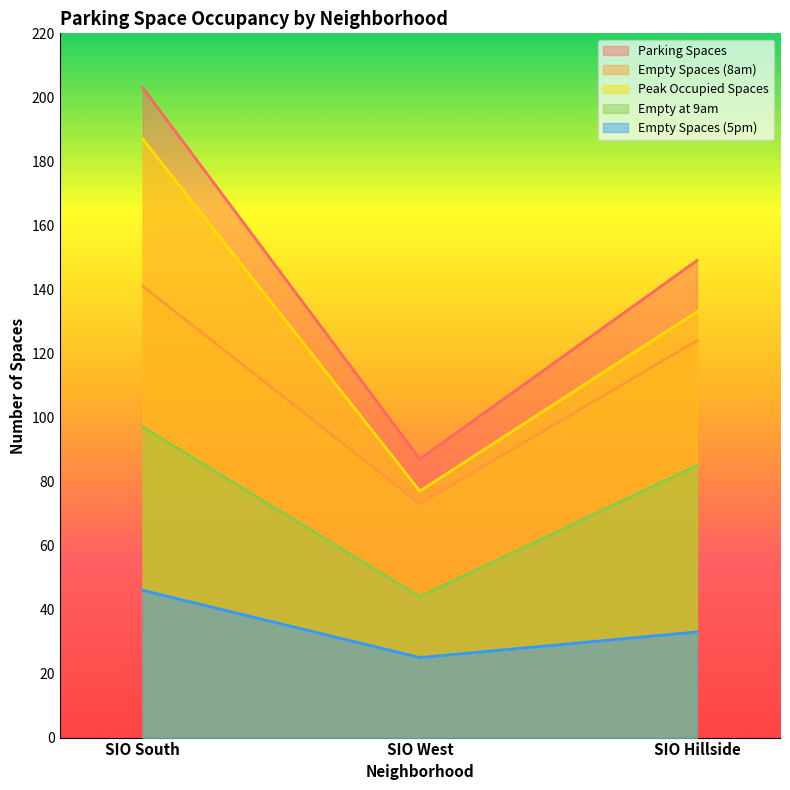

What is the difference between the maximum and minimum values in the Parking Spaces series?

116